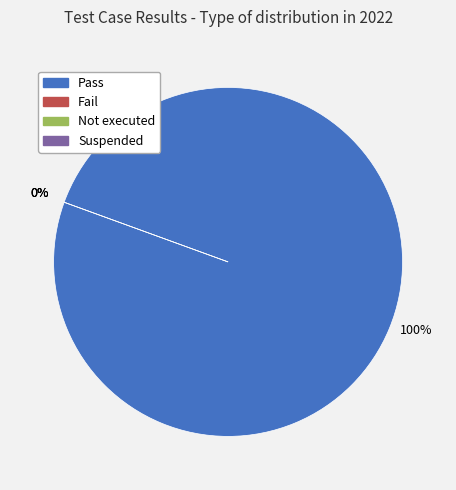

What is the largest slice in the pie chart?

Pass